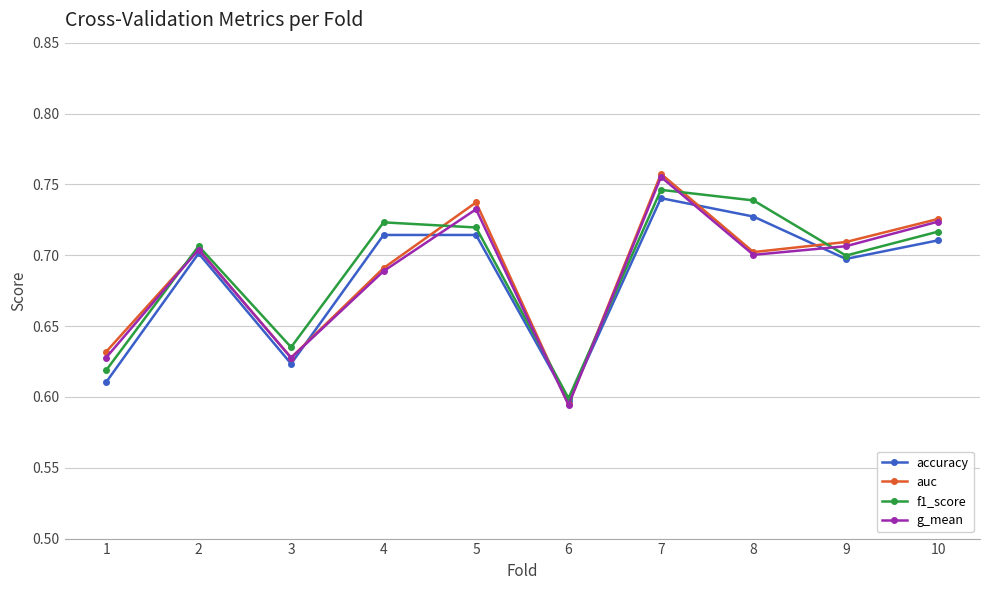

The accuracy series shows 0.3 at 3. True or false?

False